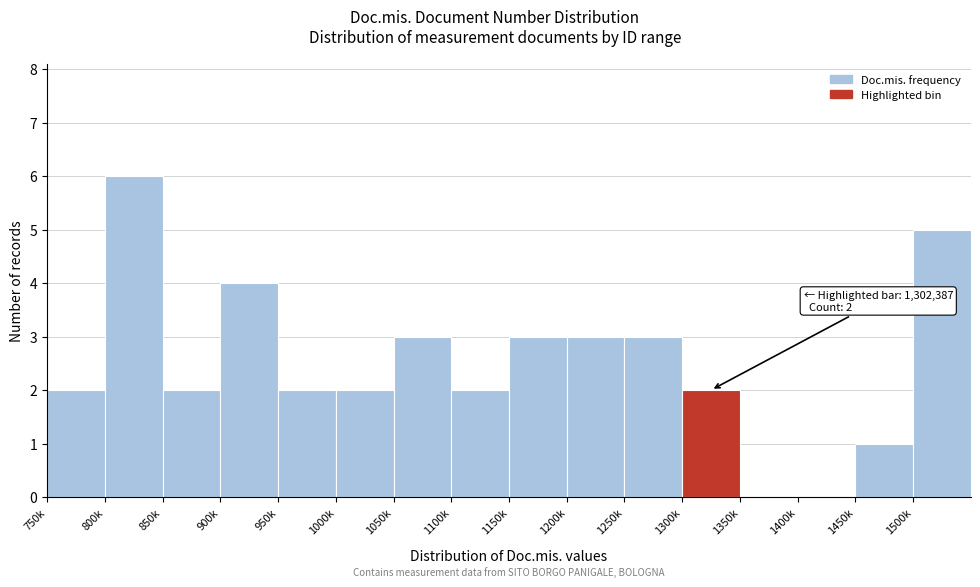

Reading left to right, what are all the values shown in this chart?

750k=2	800k=6	850k=2	900k=4	950k=2	1000k=2	1050k=3	1100k=2	1150k=3	1200k=3	1250k=3	1300k=2	1350k=0	1400k=0	1450k=1	1500k=5